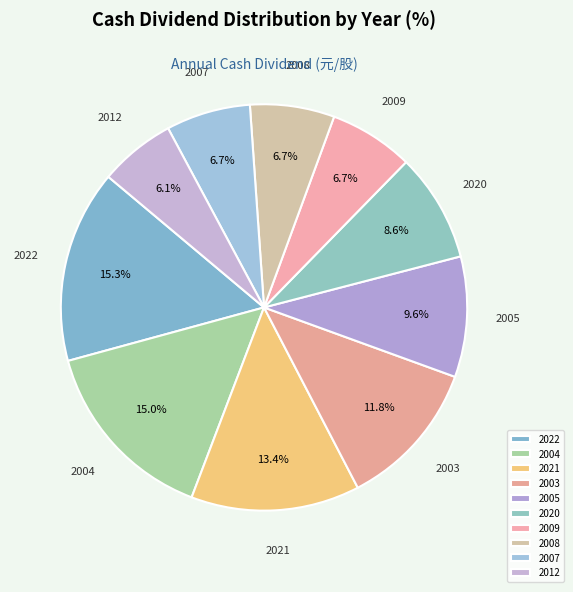

How many segments does this pie chart have?

10